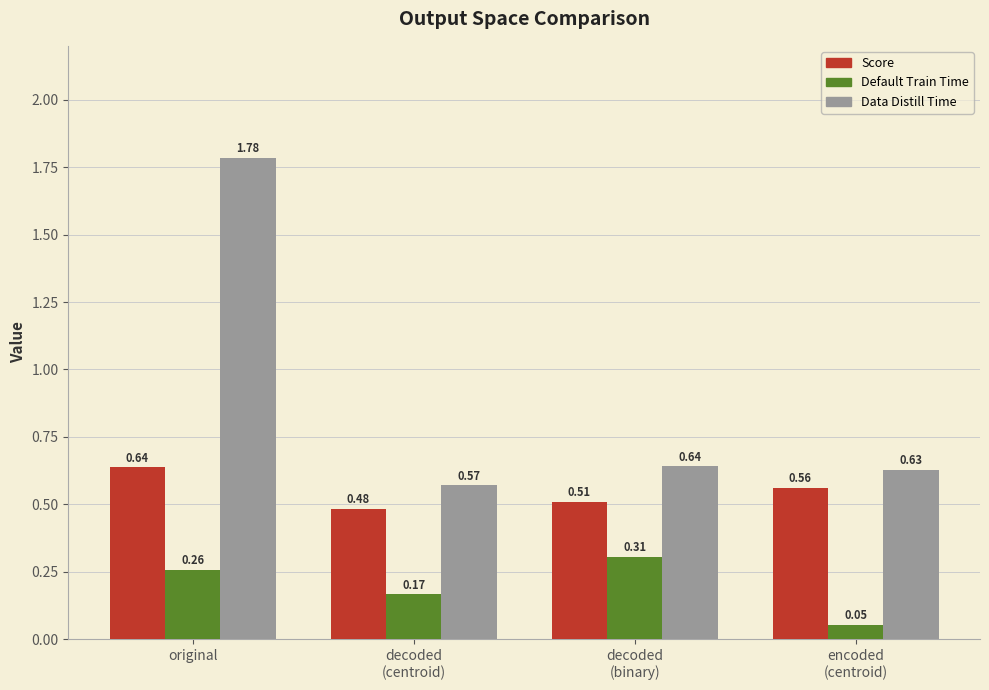

Rank the series at original from highest to lowest value.

Data Distill Time, Score, Default Train Time